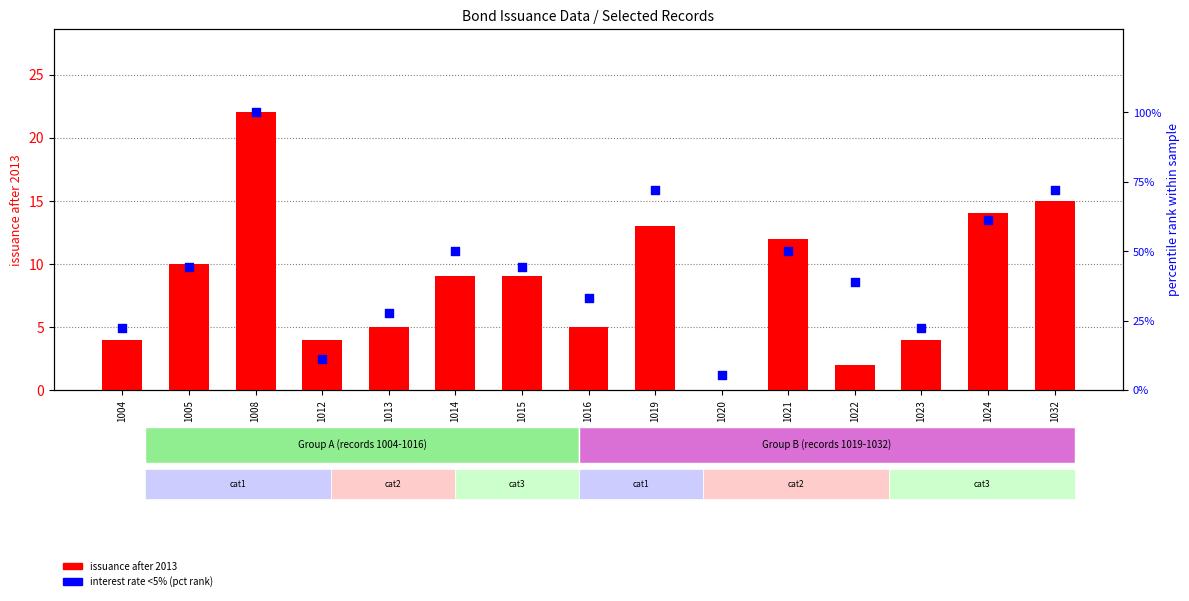

Which series has the largest total across all categories?

interest rate <5% (pct rank)